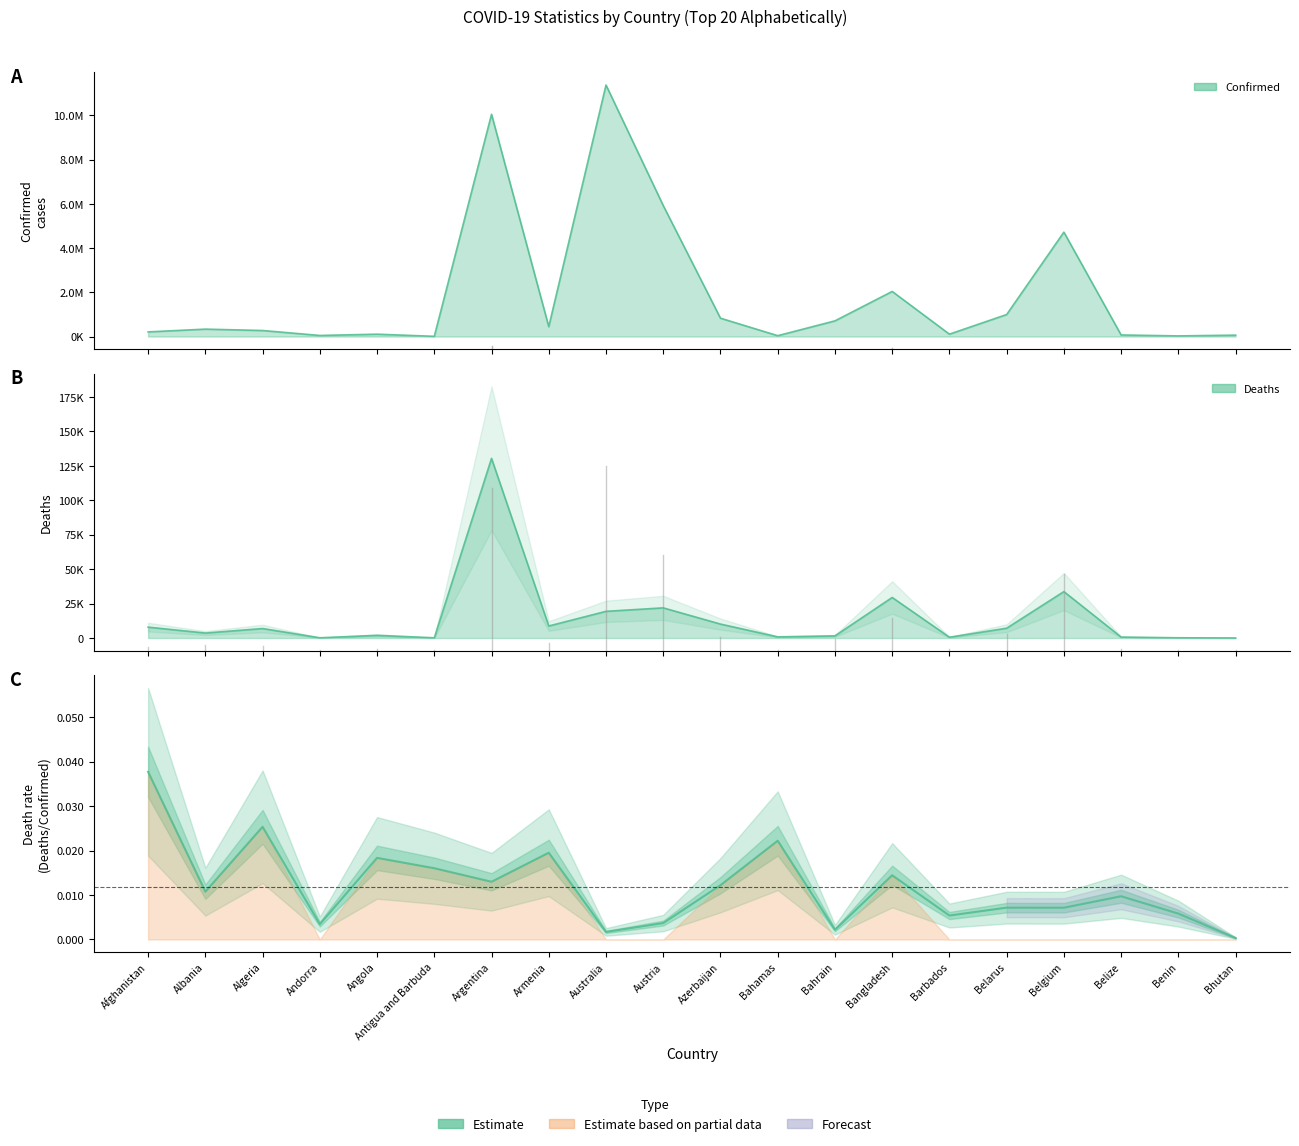

Which has a higher value, Australia or Andorra?

Andorra